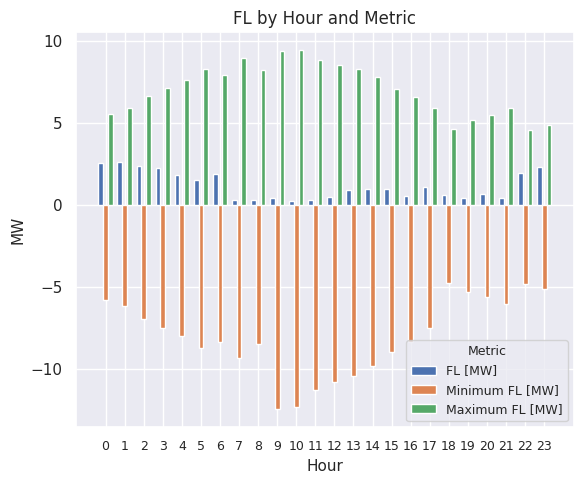

What is the difference between the Maximum FL [MW] values at 22 and 16?

2.0